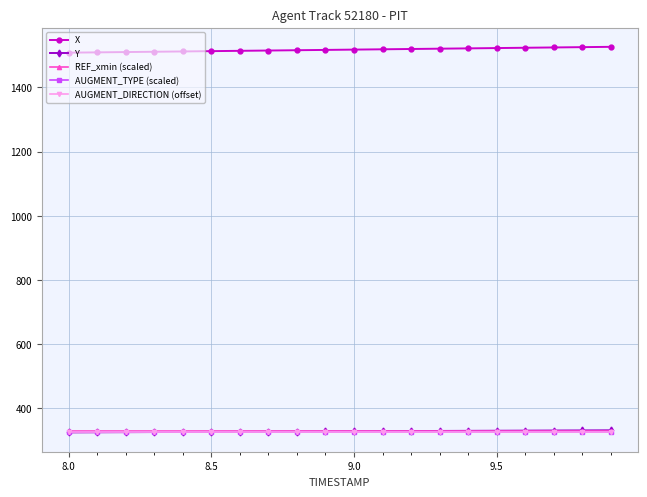

What are all the series names shown in the legend?

X, Y, REF_xmin (scaled), AUGMENT_TYPE (scaled), AUGMENT_DIRECTION (offset)